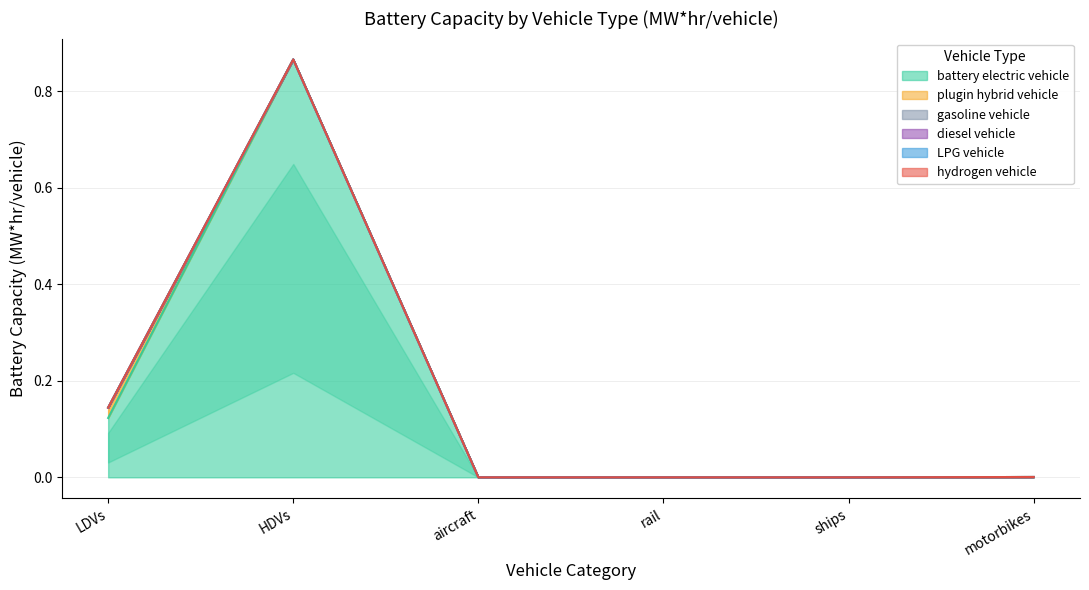

What are all the series names shown in the legend?

battery electric vehicle, plugin hybrid vehicle, gasoline vehicle, diesel vehicle, LPG vehicle, hydrogen vehicle